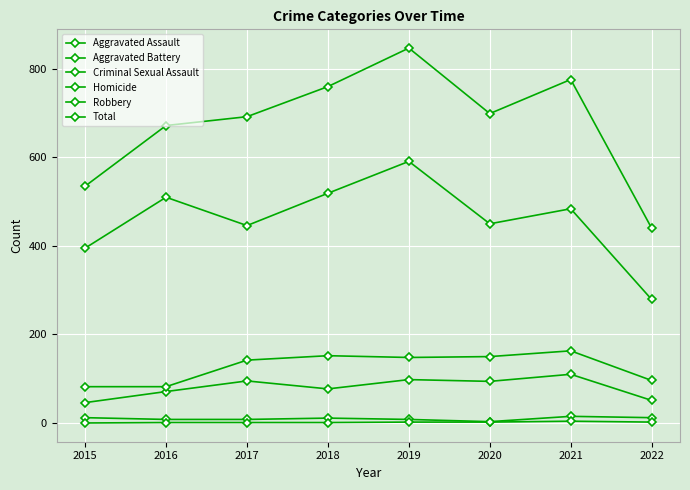

How many distinct data groups are displayed?

6